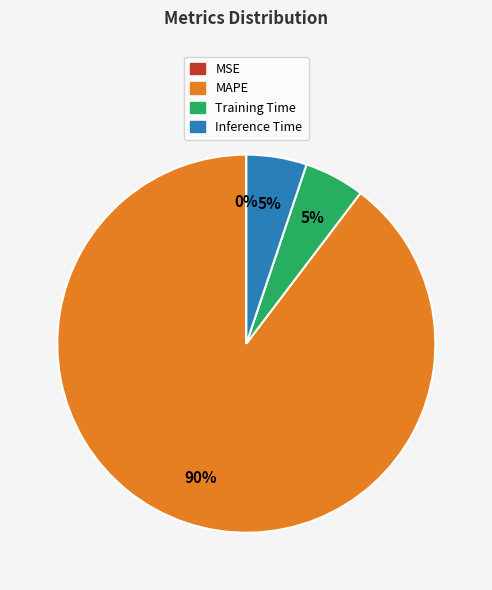

What is the majority slice?

MAPE